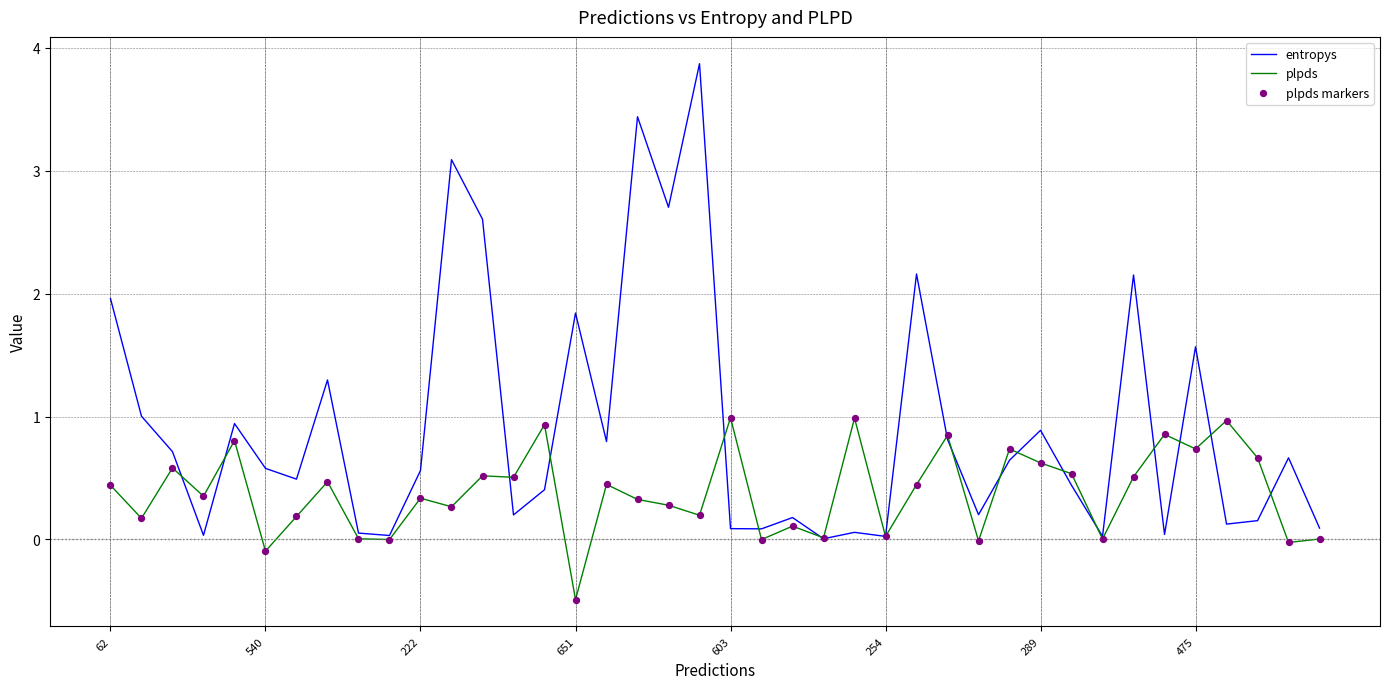

List the series in order of their peak value, highest first.

entropys, plpds